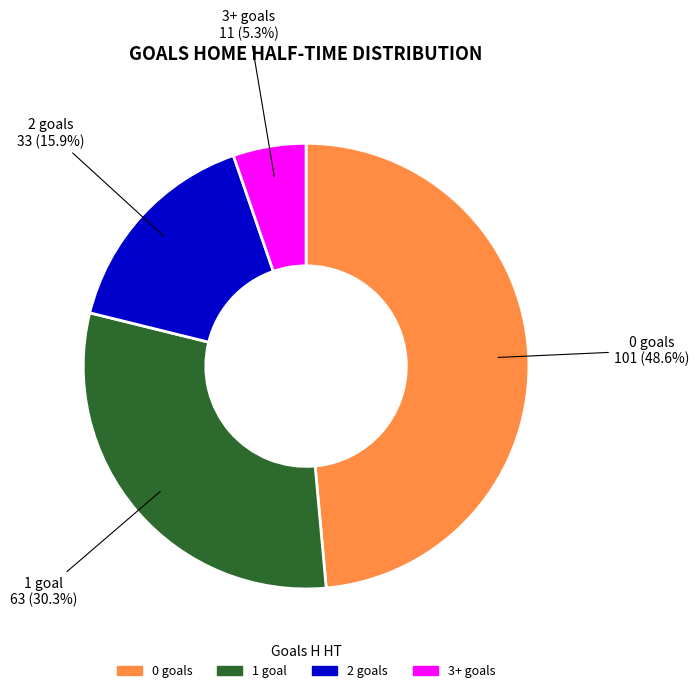

Is there any slice that represents more than half of the pie?

No